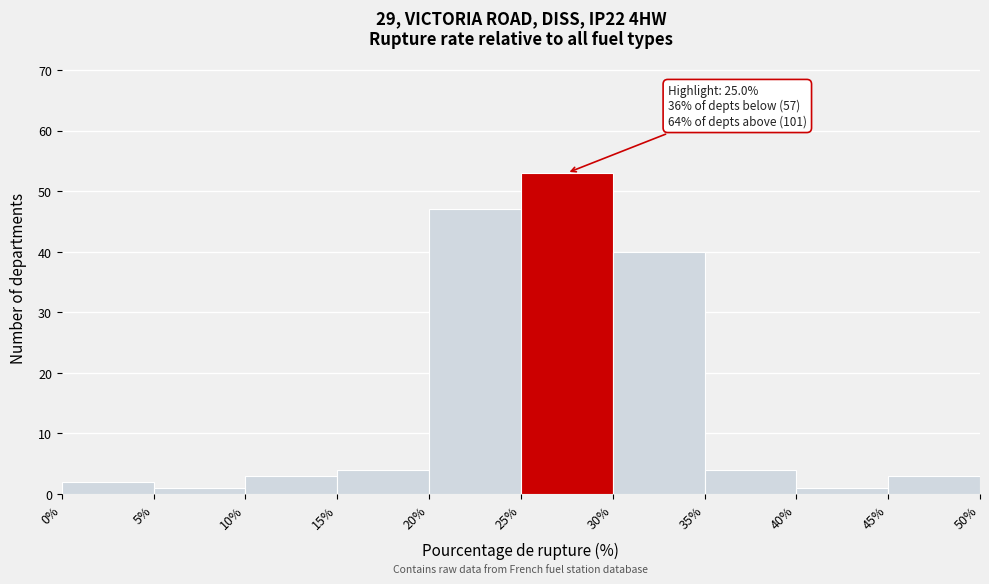

Over which range of the x-axis is the bar tallest?

25% to 30%